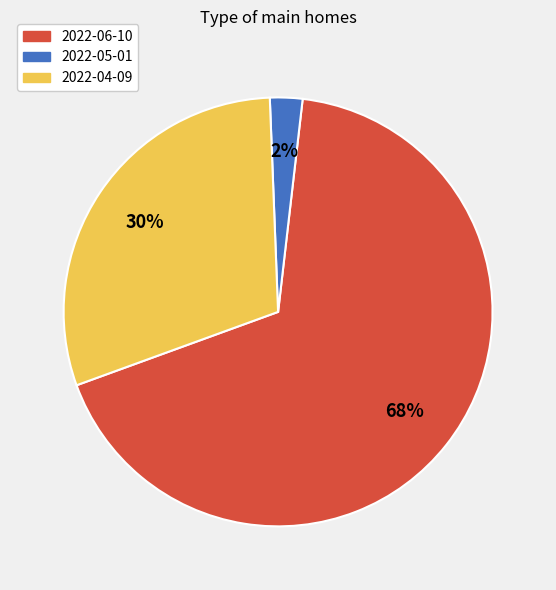

Is it true that 2022-06-10 is 79% of the pie?

False